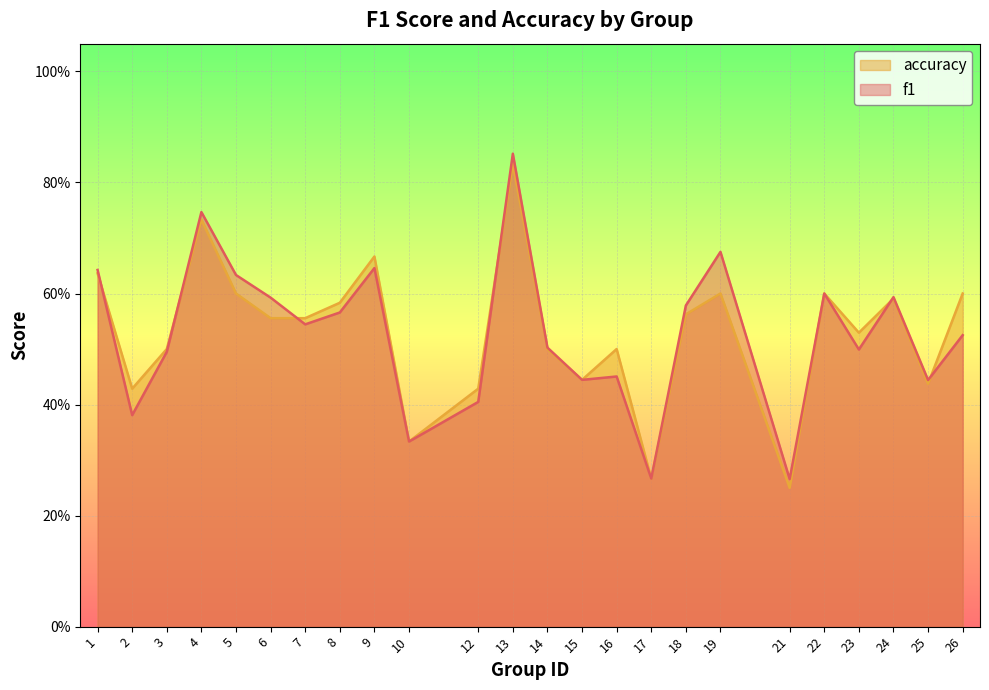

Reading left to right, list all the values displayed in this chart.

f1: 0.6	0.4	0.5	0.7	0.6	0.6	0.5	0.6	0.6	0.3	0.4	0.9	0.5	0.4	0.5	0.3	0.6	0.7	0.3	0.6	0.5	0.6	0.4	0.5
accuracy: 0.6	0.4	0.5	0.7	0.6	0.6	0.6	0.6	0.7	0.3	0.4	0.8	0.5	0.4	0.5	0.3	0.6	0.6	0.2	0.6	0.5	0.6	0.4	0.6